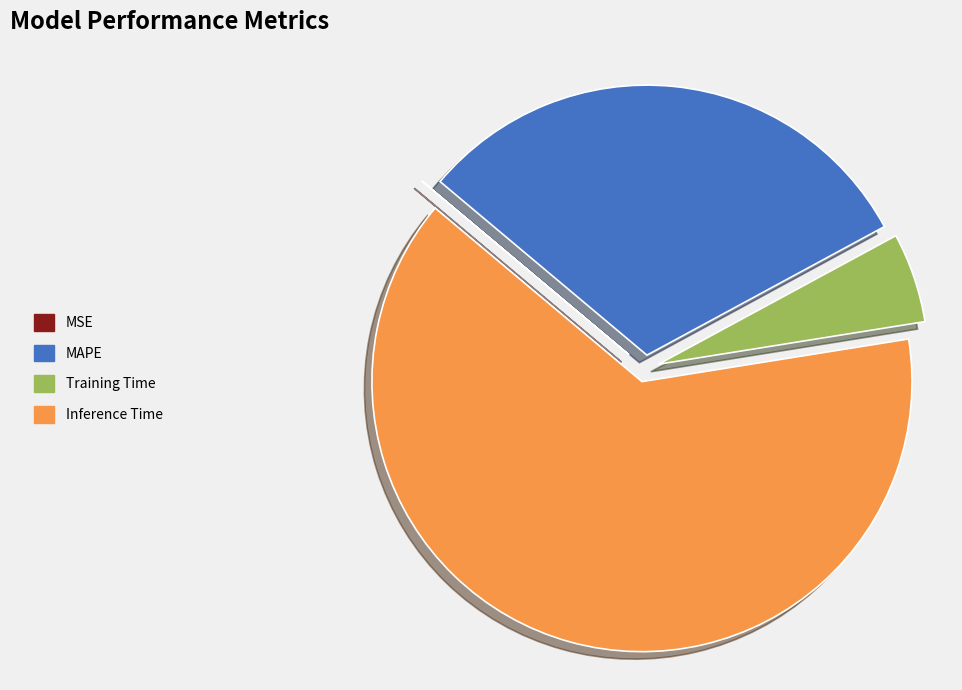

Is it true that MAPE is 31% of the pie?

True